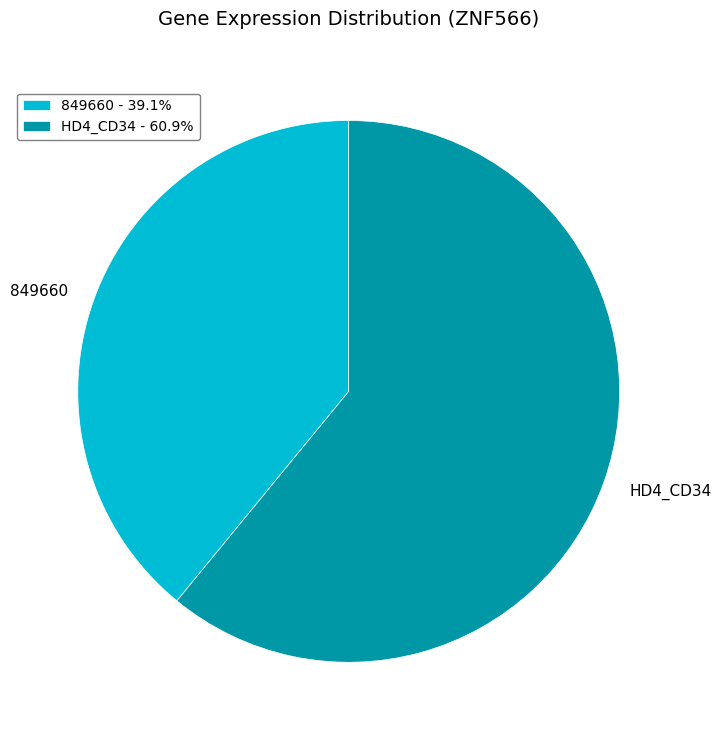

Does 849660 represent more than half of the total?

No